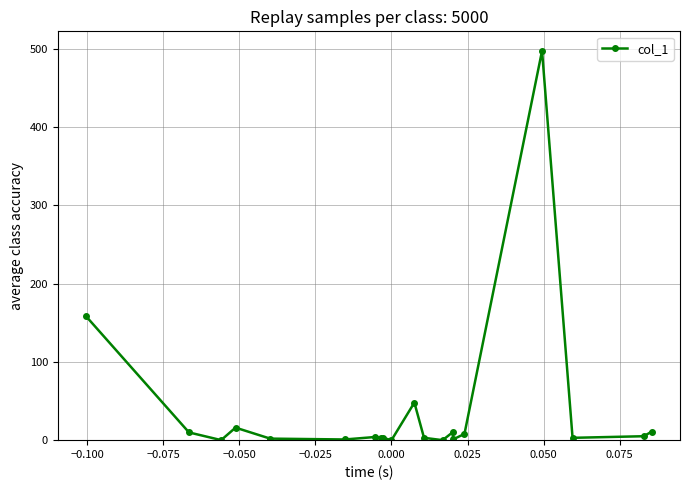

What is the value of the 11th point from the left?

48.0